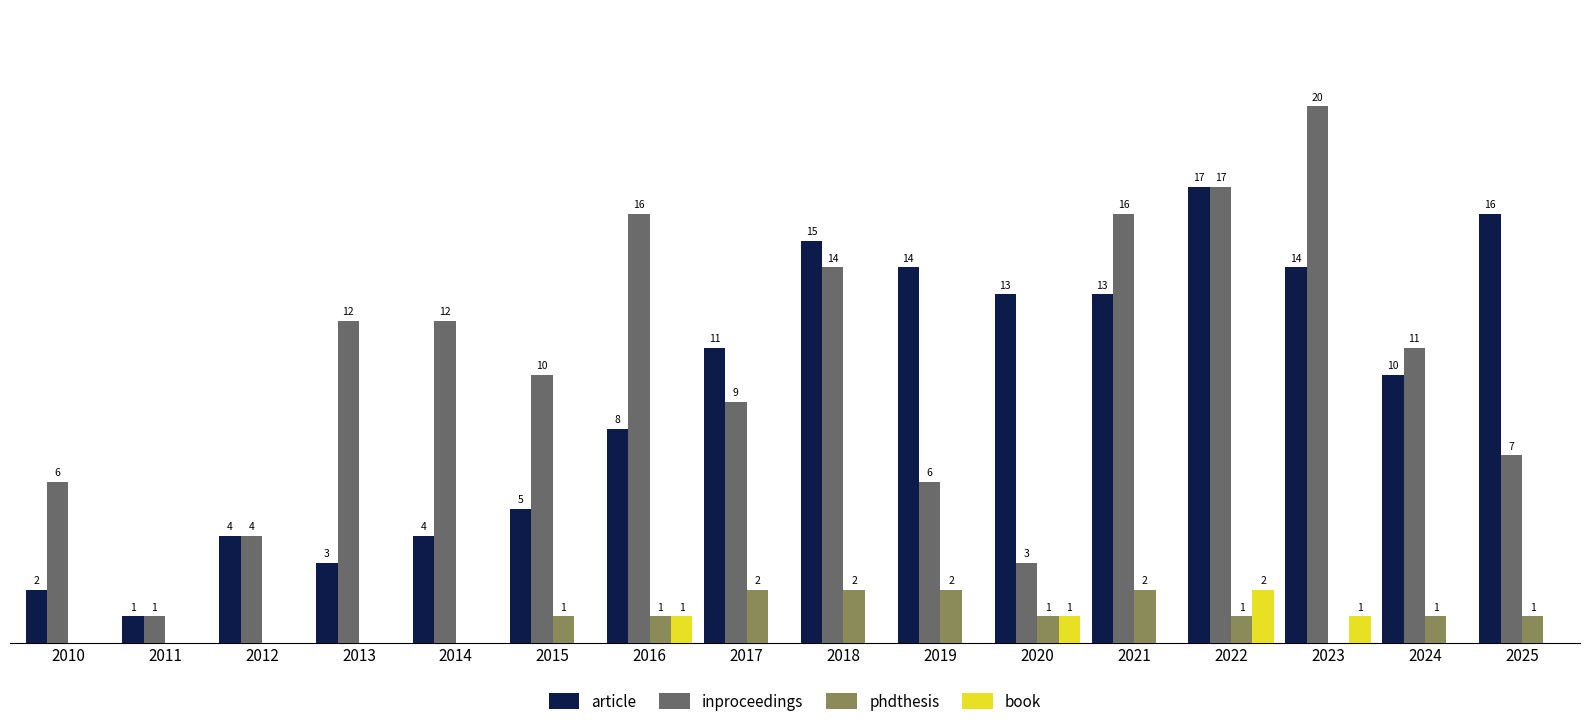

Is the value of inproceedings at 2023 greater than the value of book at 2011?

Yes